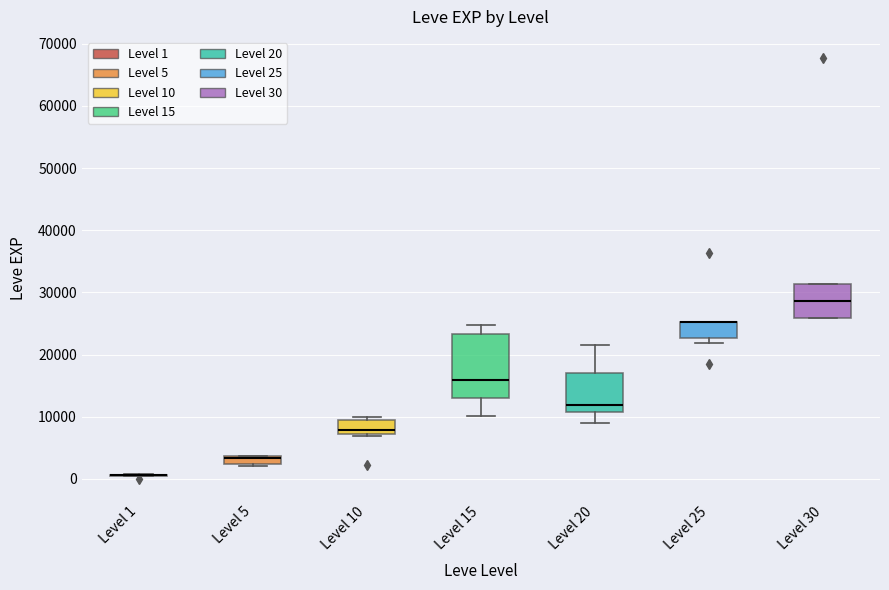

Comparing the boxes themselves (not the whiskers), which one is the tallest?

Level 15